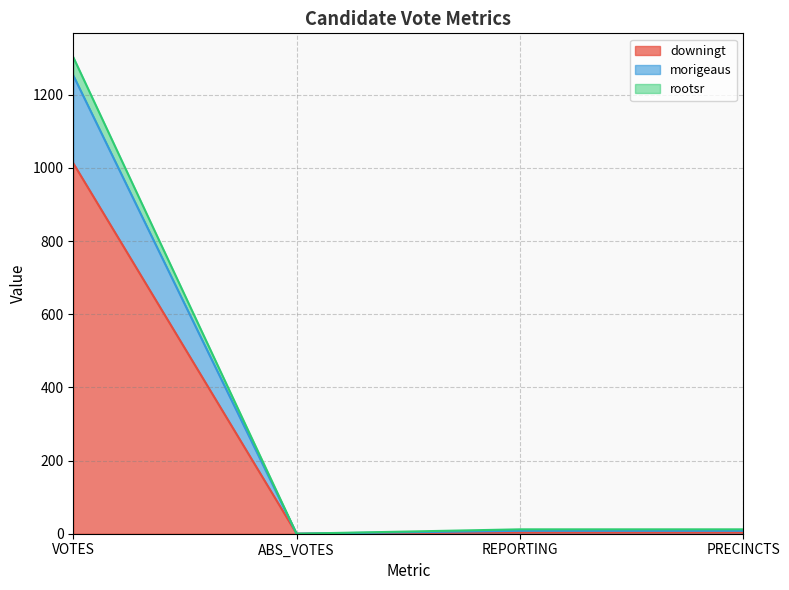

Which category has the highest value in the downingt series?

VOTES